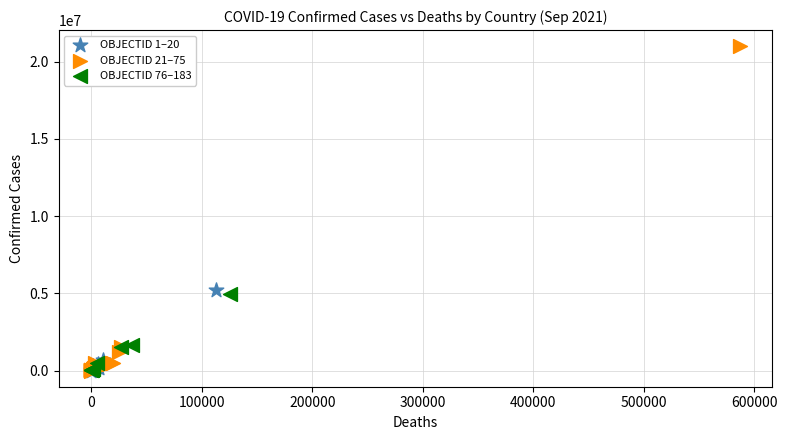

Which series has the largest Y range (max minus min)?

OBJECTID 21–75